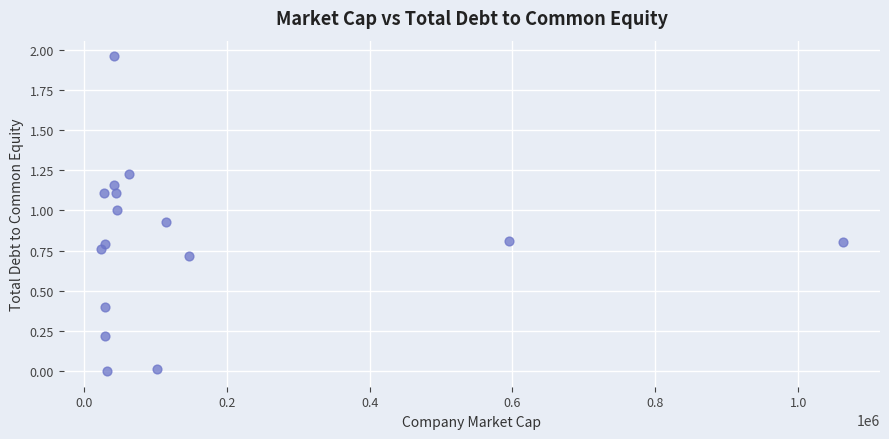

What is the range of X values (max minus min)?

1038949.2